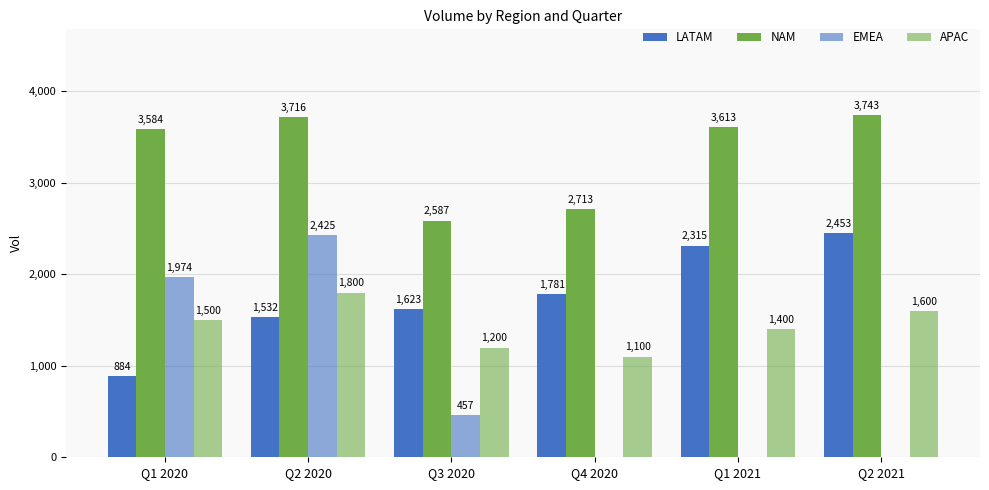

Reading left to right, list all the values displayed in this chart.

LATAM: 884	1532	1623	1781	2315	2453
NAM: 3584	3716	2587	2713	3613	3743
EMEA: 1974	2425	457	0	0	0
APAC: 1500	1800	1200	1100	1400	1600